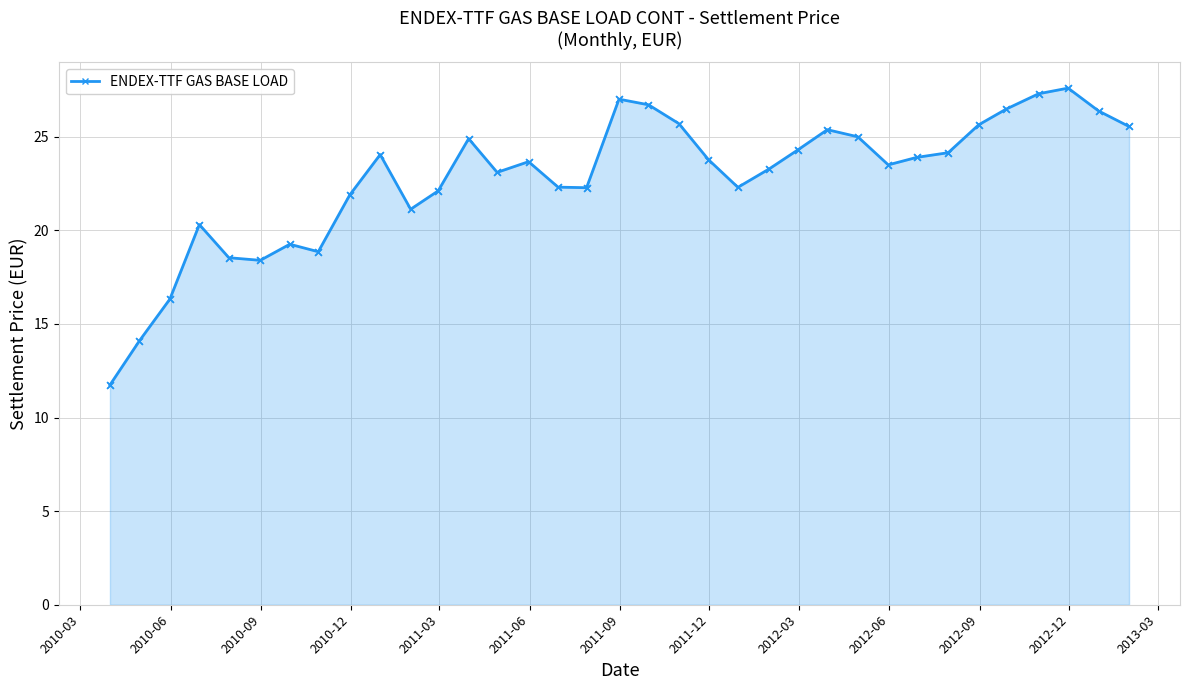

What is the minimum value shown in the chart?

11.7